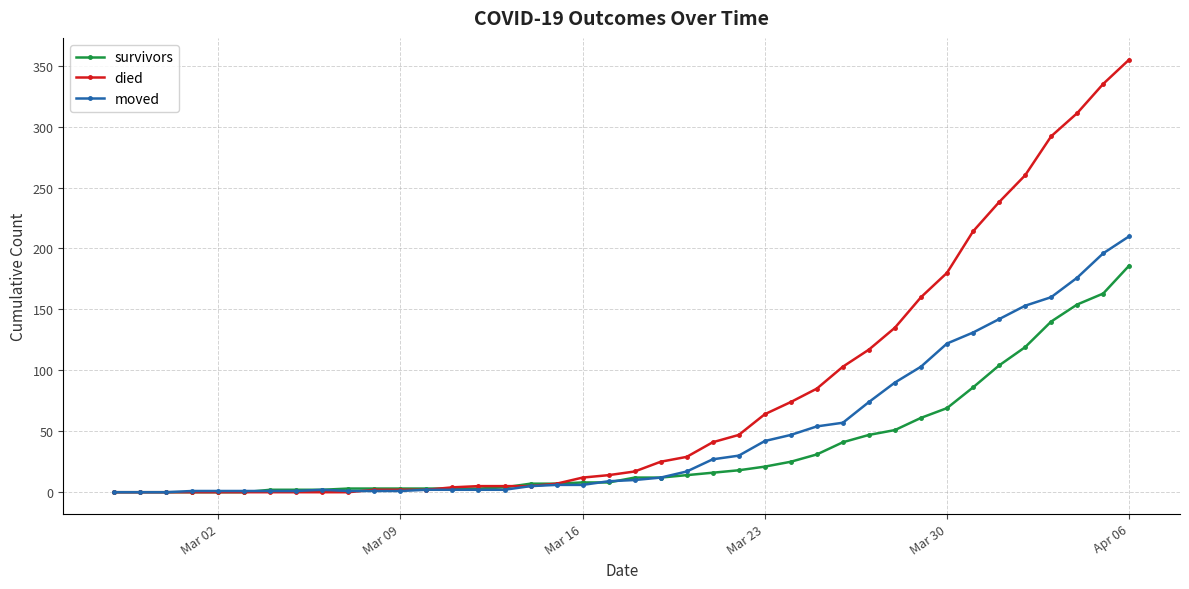

Which series has the widest spread of values?

died